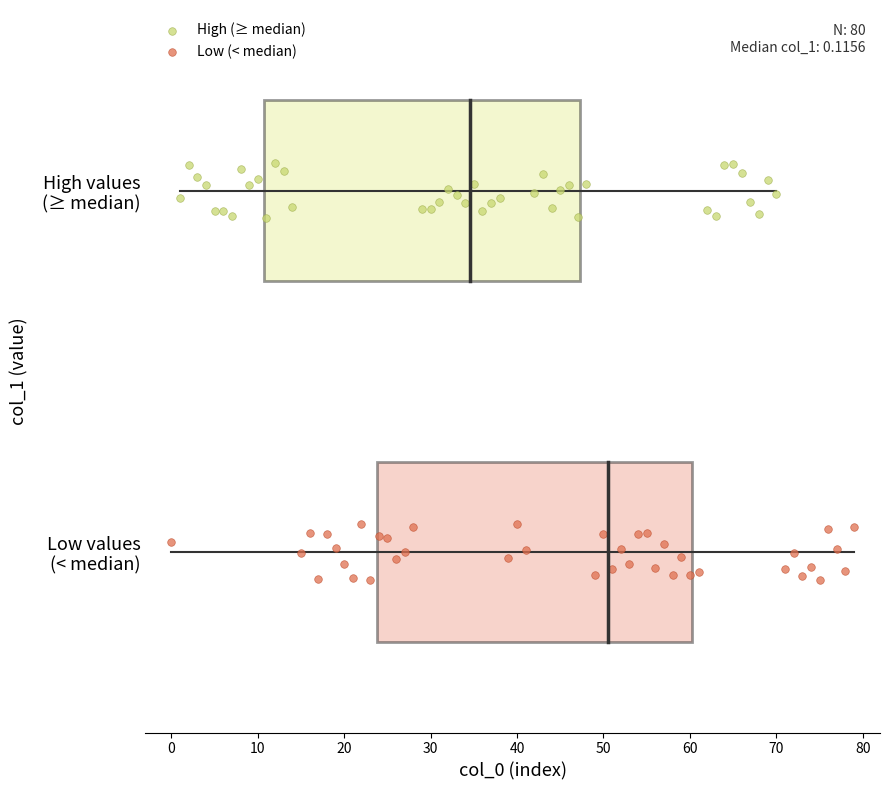

What are all the series names shown in the legend?

High (≥ median), Low (< median)